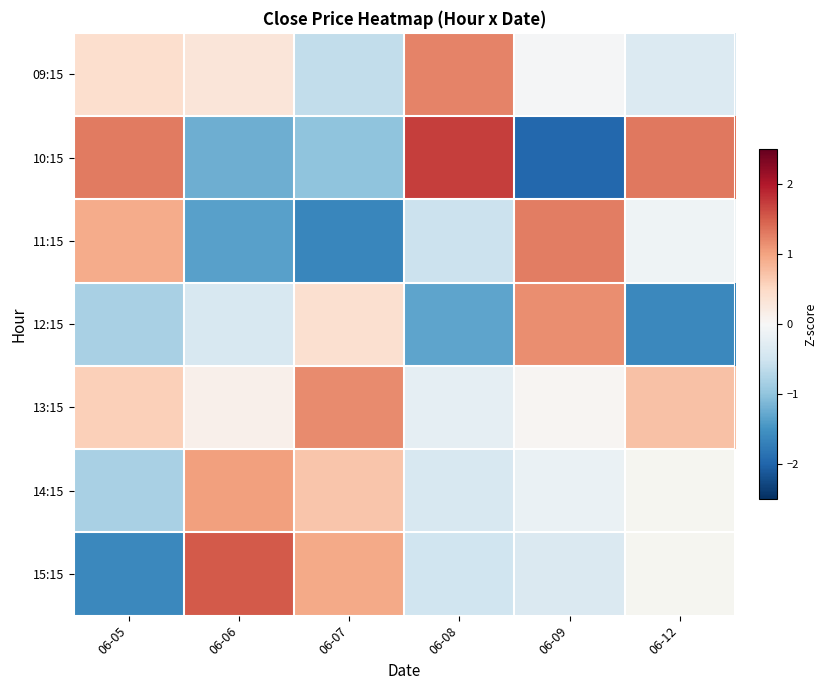

True or false: 12:15 has a value of -1.3 at 06-08.

True